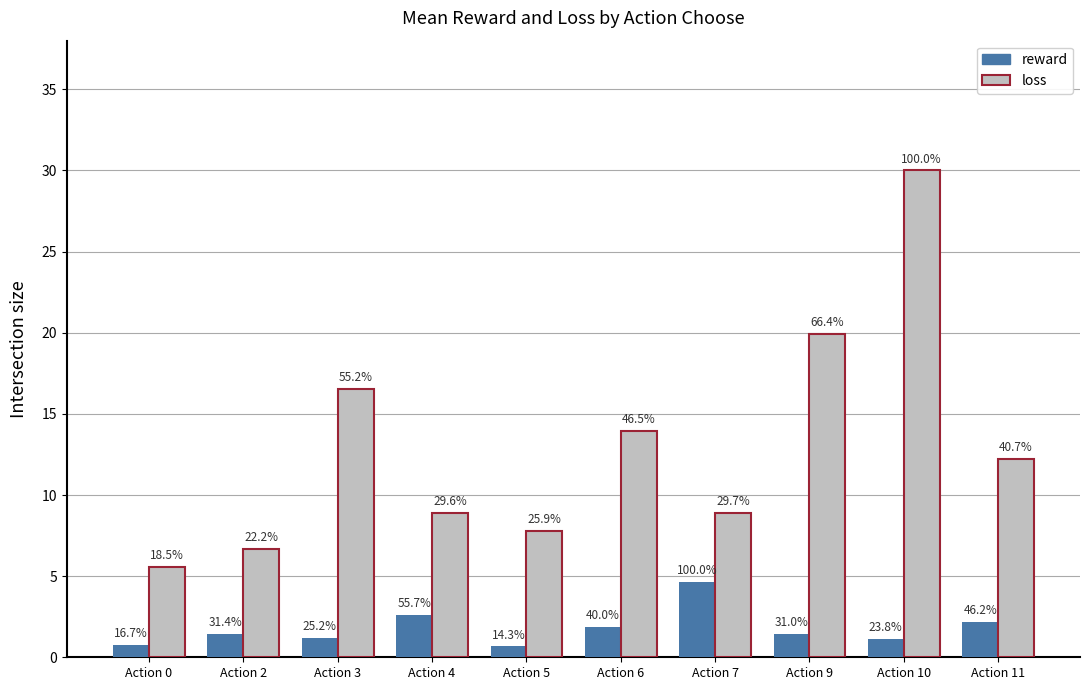

Are the bars horizontal?

No